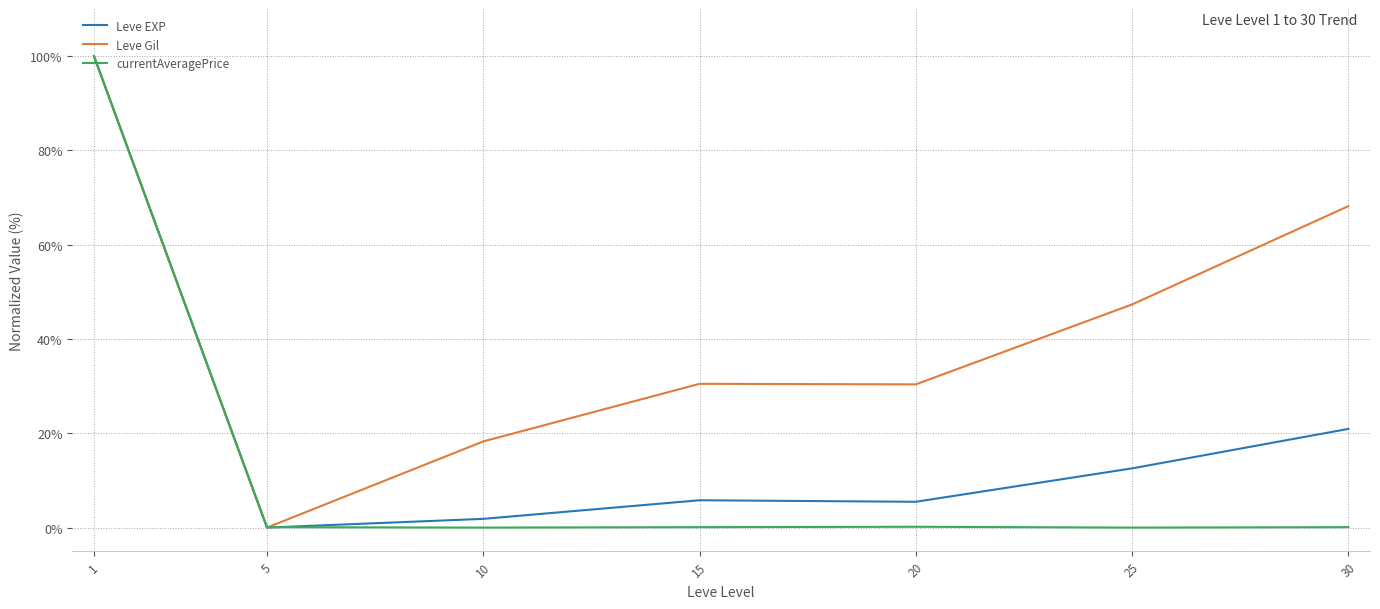

How many categories are shown in the chart?

7